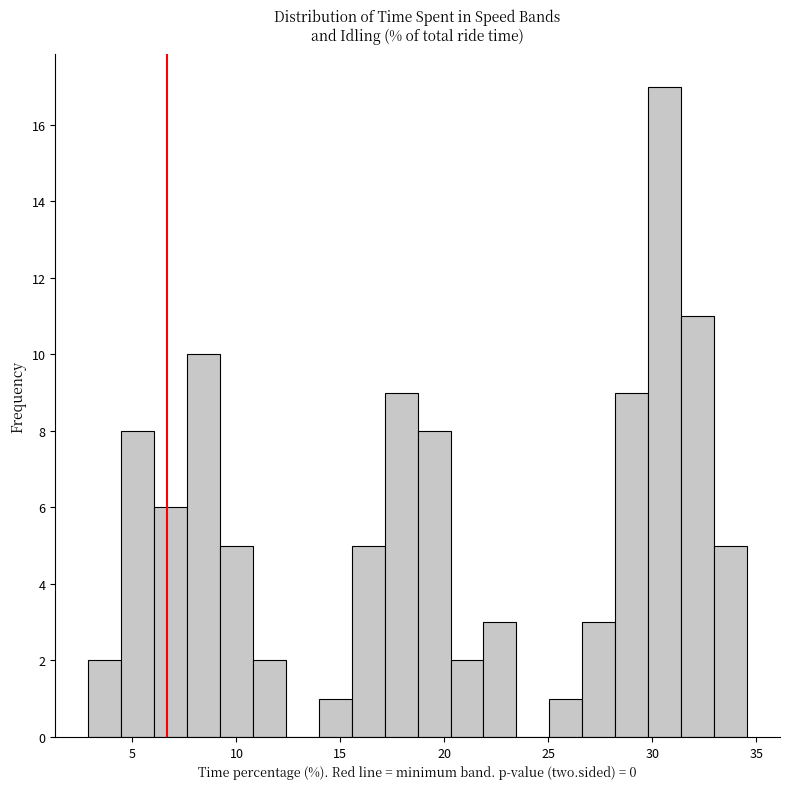

Around what value on the x-axis is the tallest bar? Give the approximate position of its centre, as read against the axis.

30.5